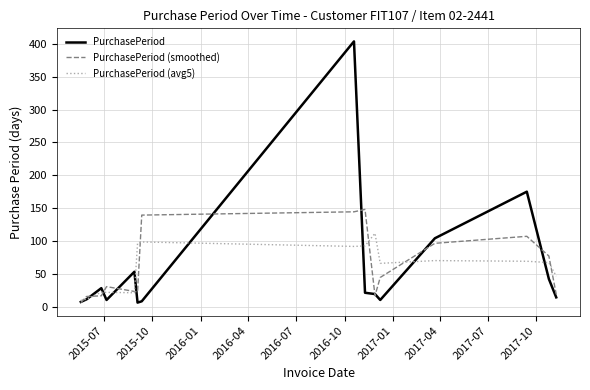

How many values in the PurchasePeriod (smoothed) series exceed 30?

8